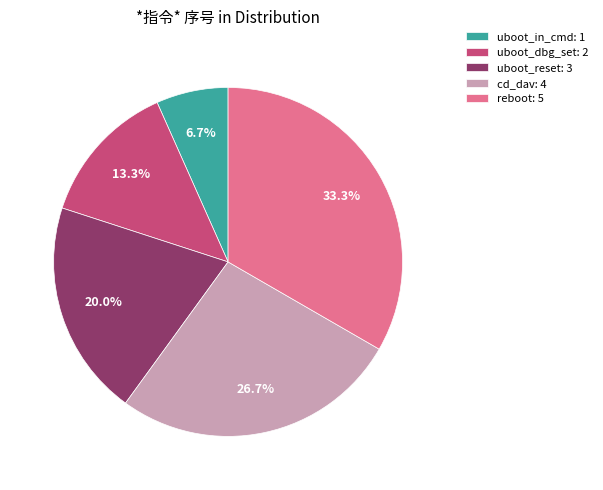

Between reboot: 5 and uboot_reset: 3, which is larger?

reboot: 5